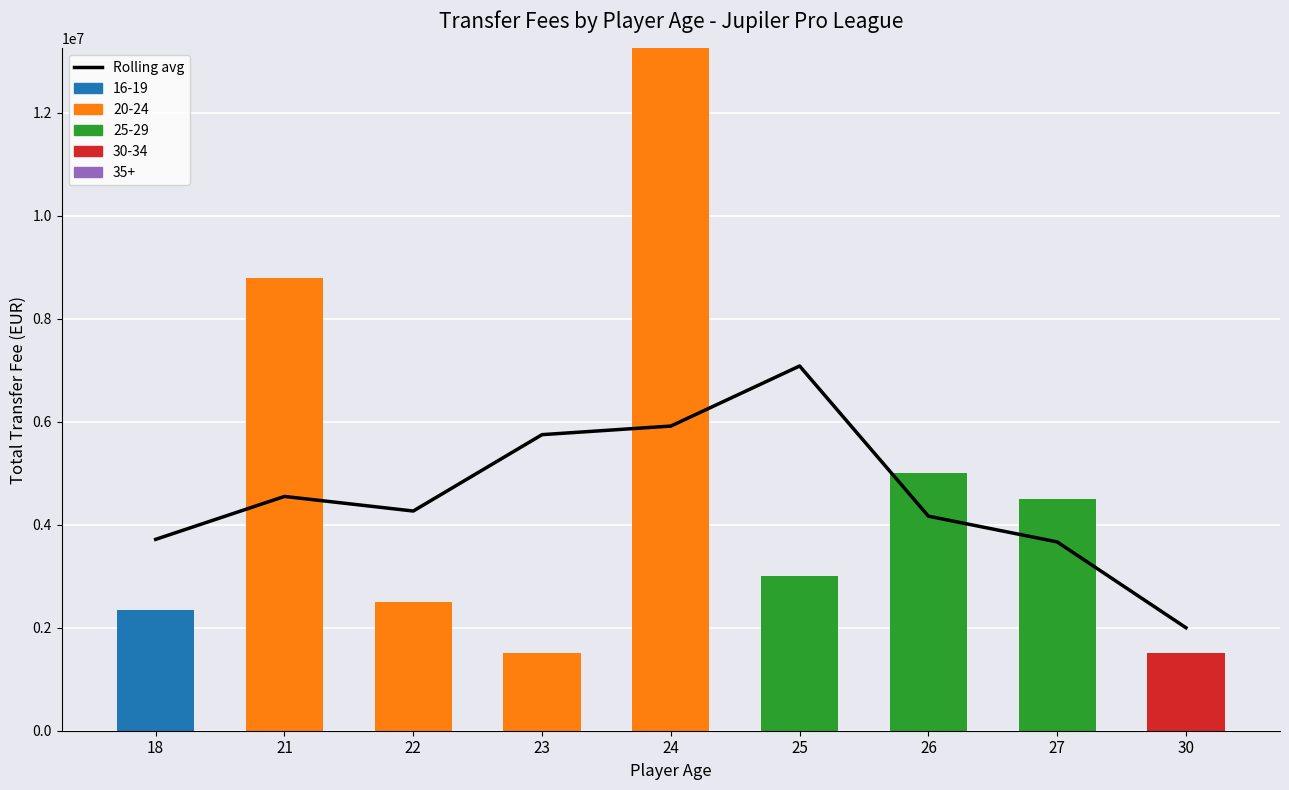

Reading right to left, transcribe all the data shown in this chart.

30=2000000.0	27=3666666.7	26=4166666.7	25=7083333.3	24=5916666.7	23=5750000.0	22=4266666.7	21=4550000.0	18=3716666.7